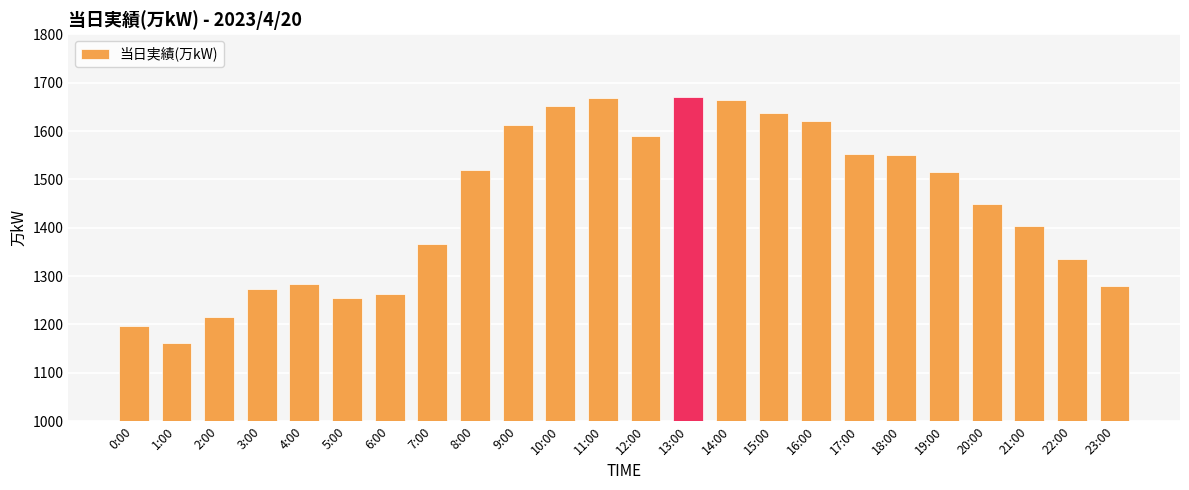

What is the sum of the values at 18:00 and 5:00?

2804